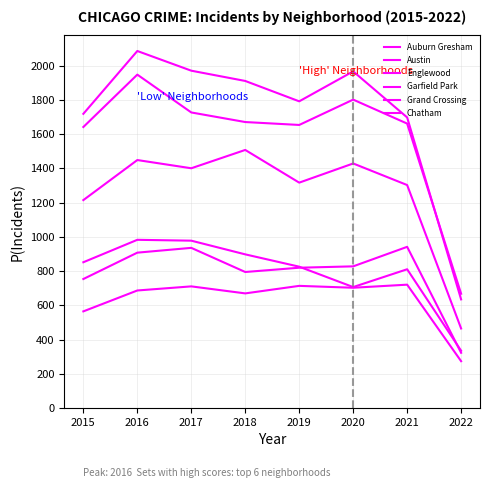

Where is Austin nearest to the value 1360?

2021